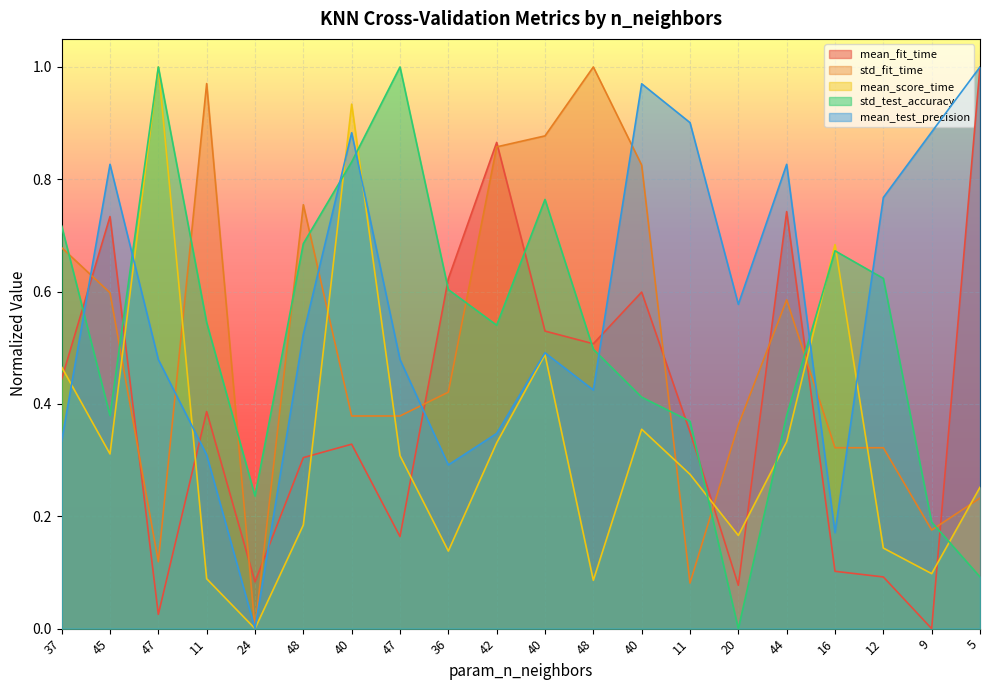

At which category does mean_fit_time reach its first local valley?

47